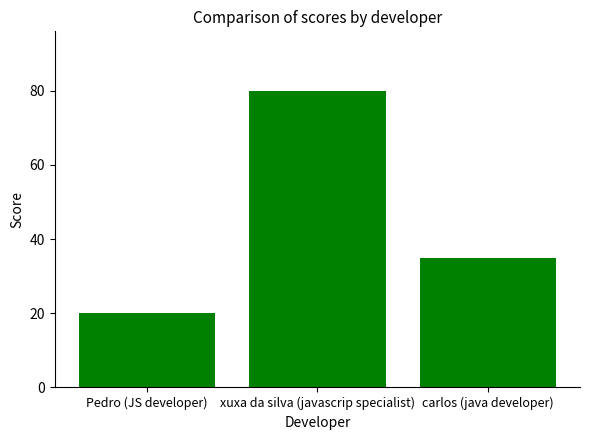

Does the chart contain stacked bars?

No